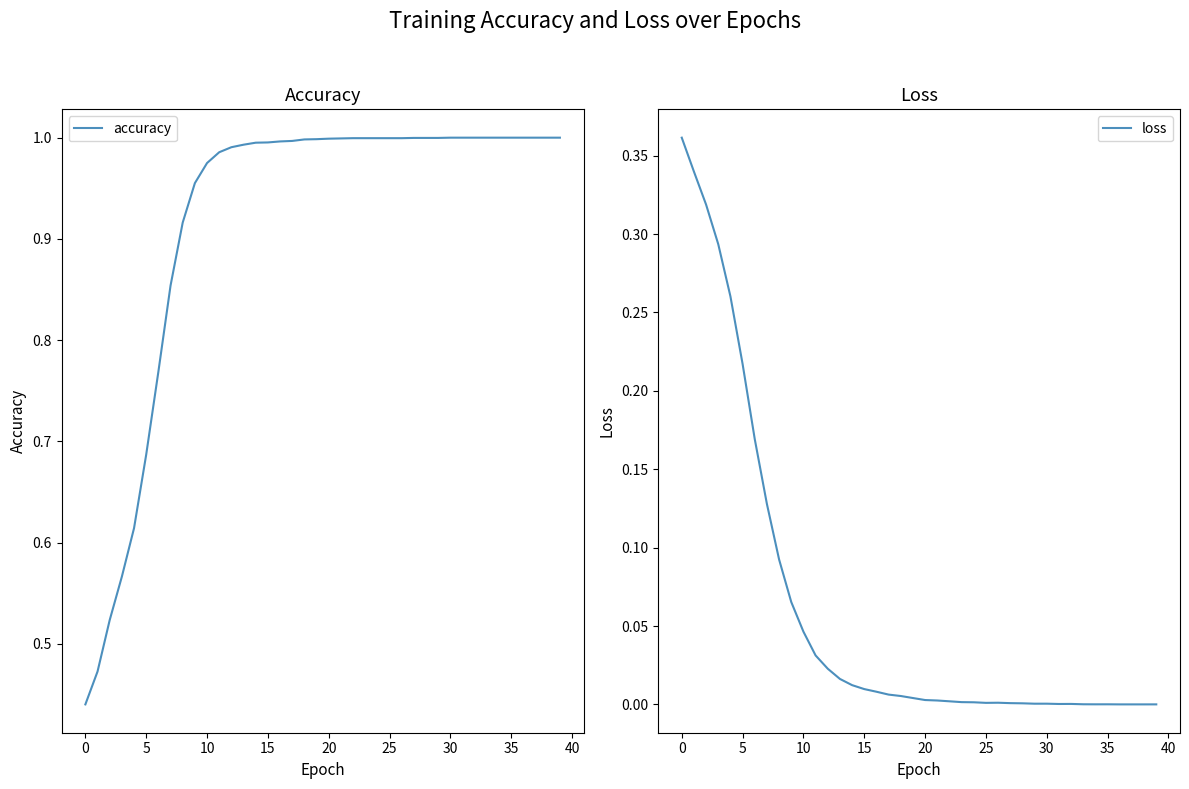

Rank the series by their average value, from lowest to highest.

loss, accuracy